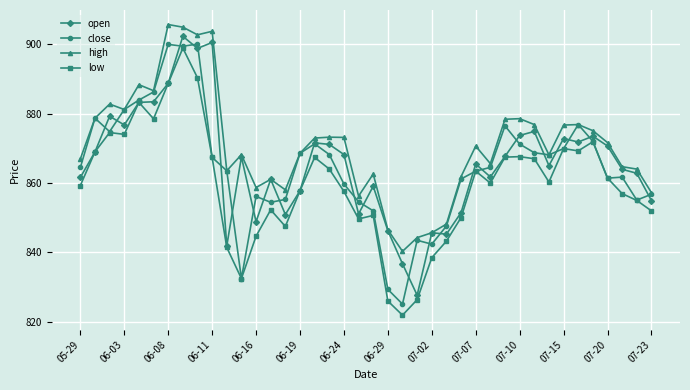

What is the lowest value of the open series?

827.7